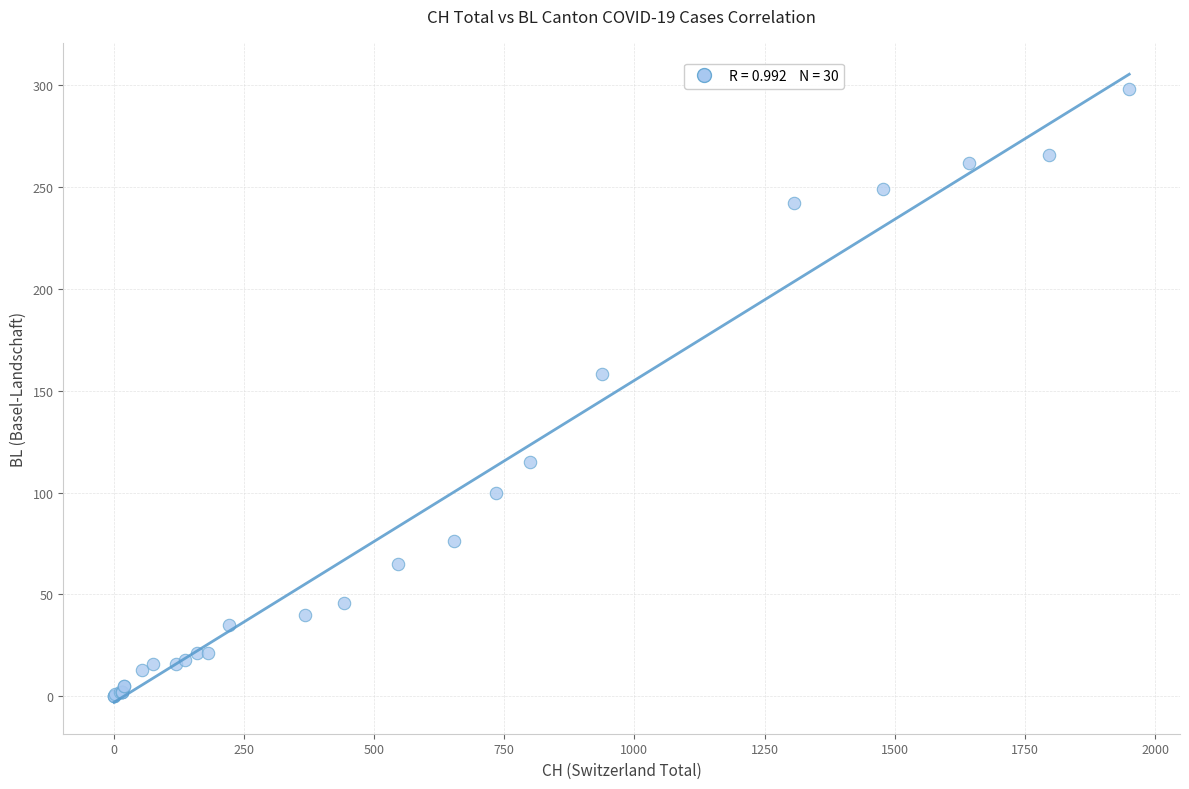

What Y value in the scatter plot is closest to 149?

158